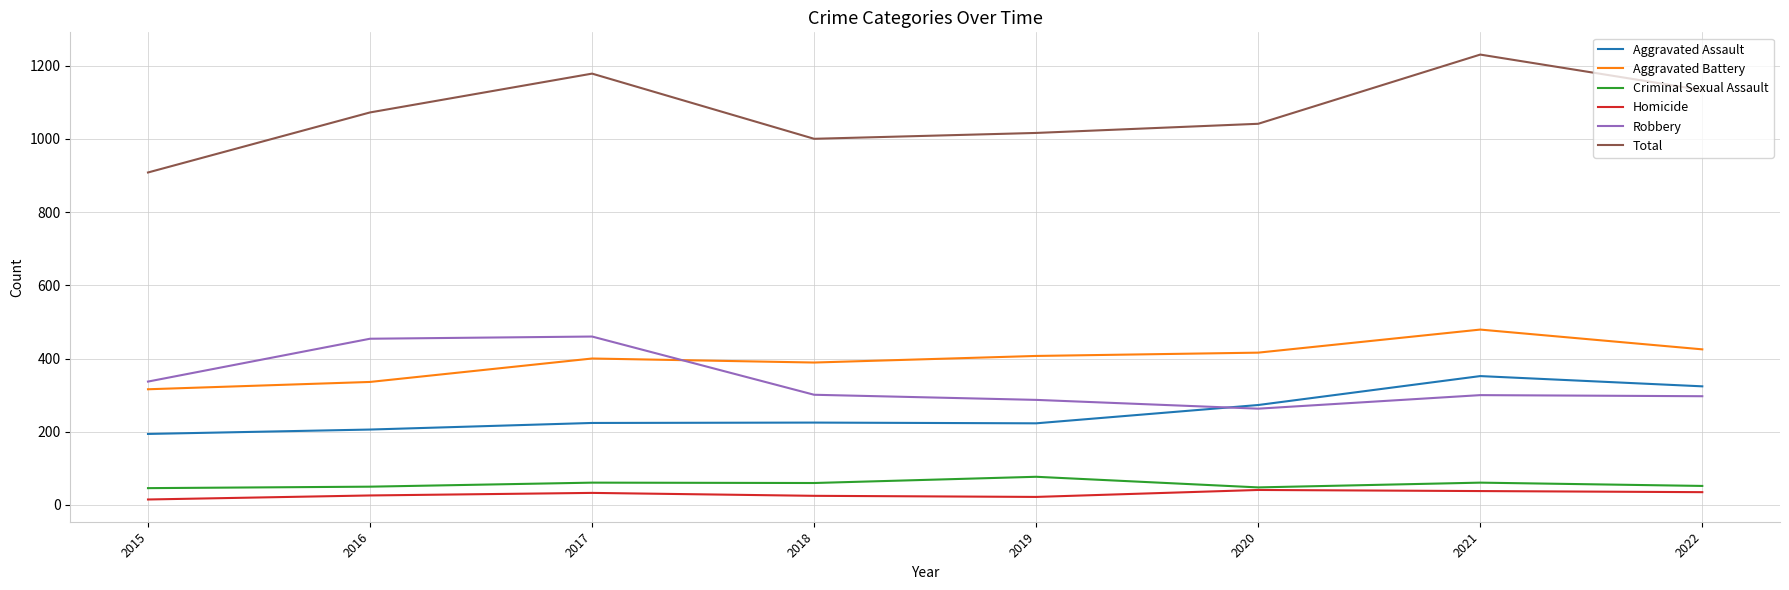

Count the number of data series in this chart.

6